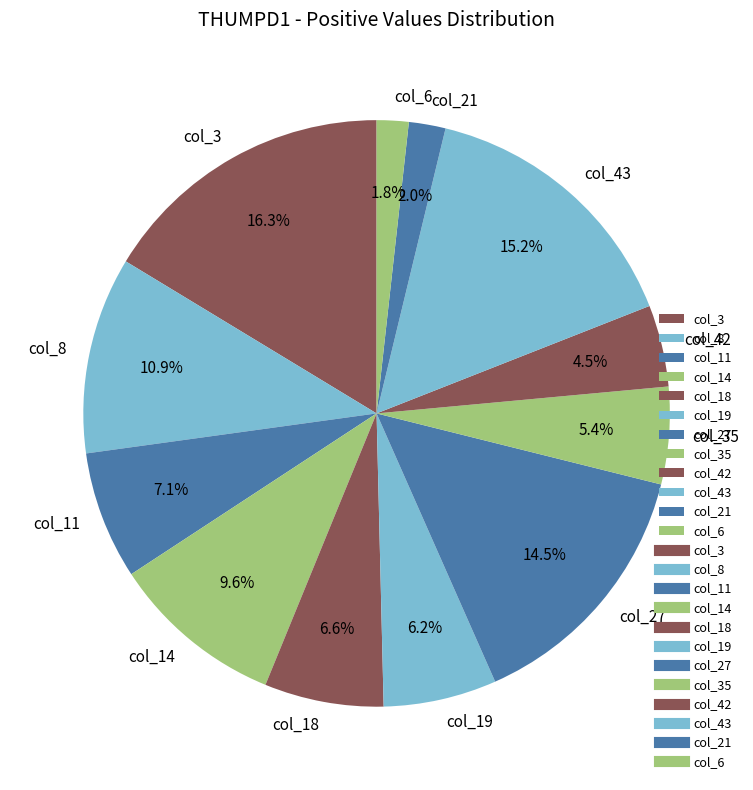

Which has a higher value, col_14 or col_35?

col_14